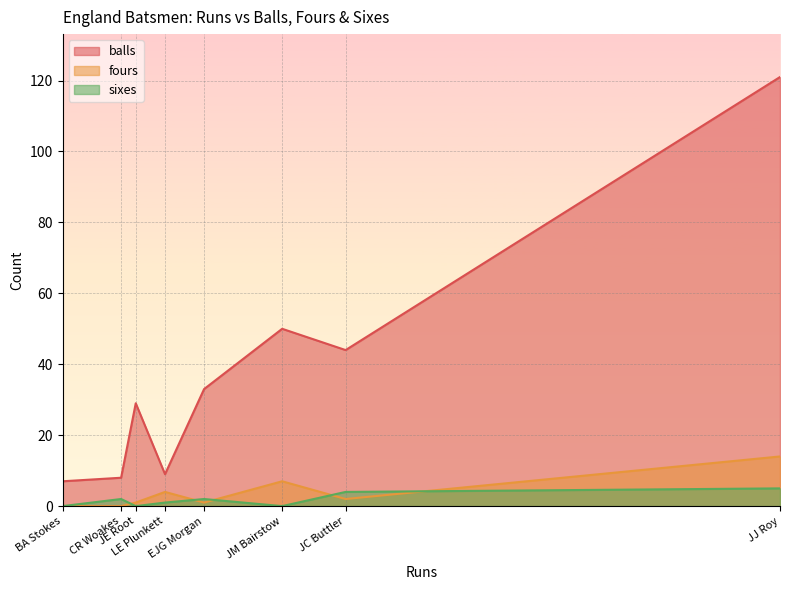

True or false: sixes and balls cross at least once.

False